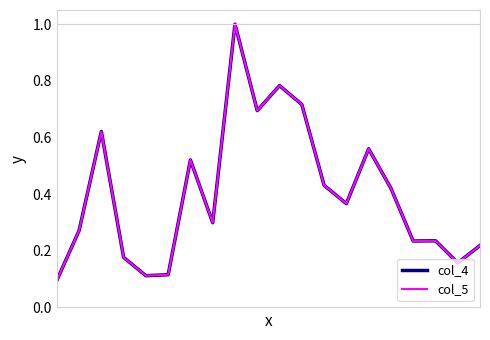

Is this an area chart (filled region under the line)?

No